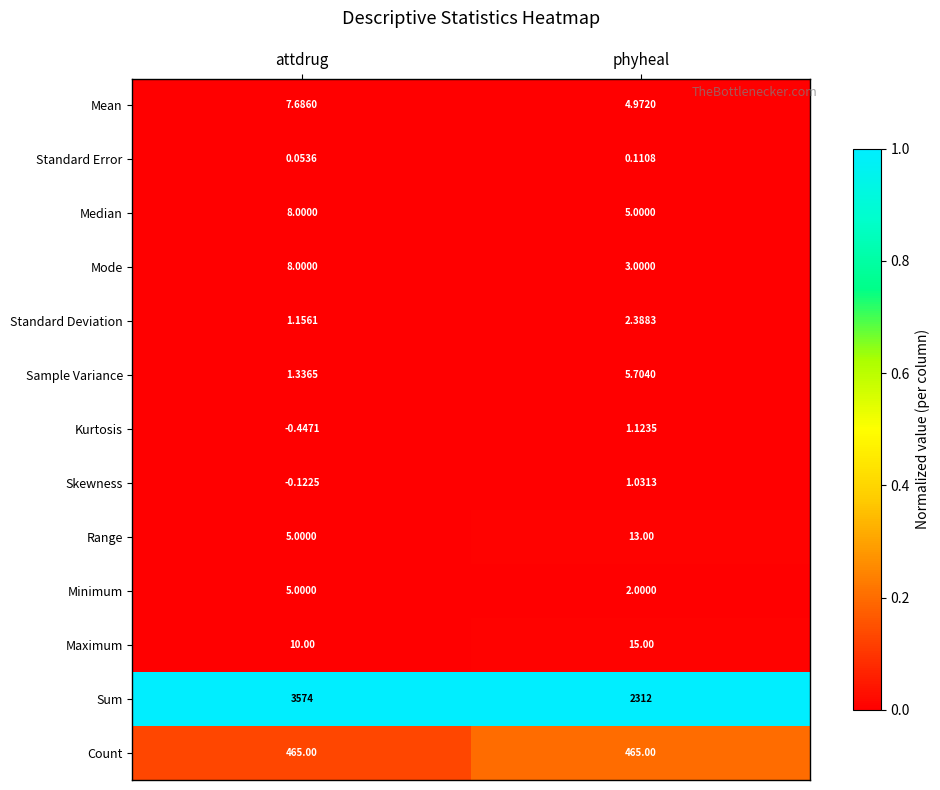

Between attdrug and phyheal, which series saw the biggest shift?

Sum